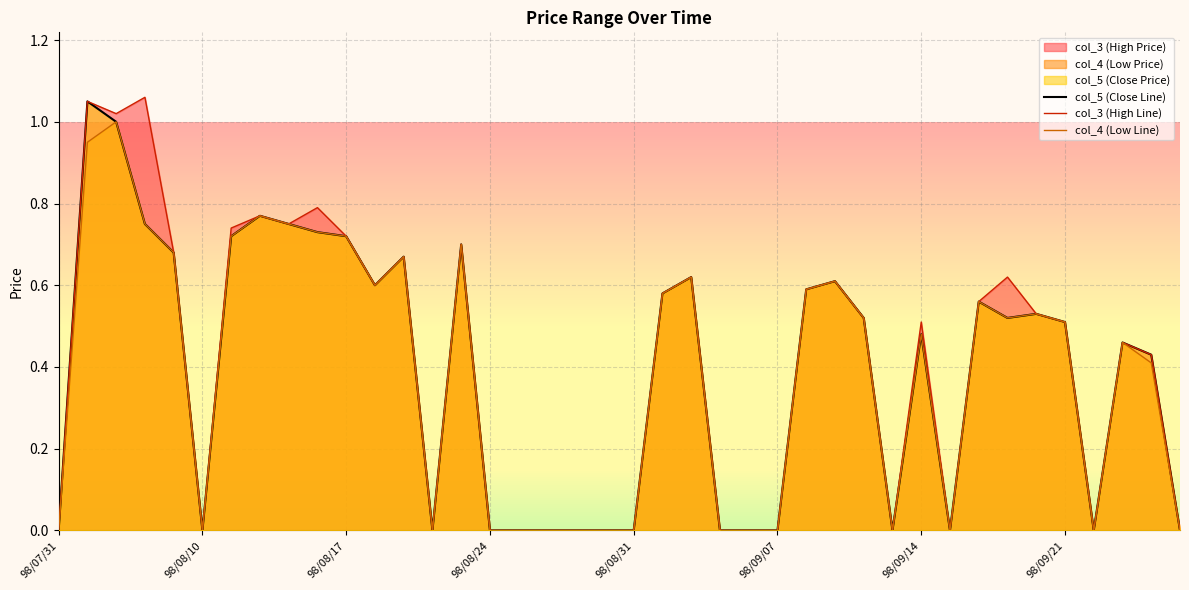

Is it true that col_4 (Low Line) equals 0.3 at 98/09/14?

False